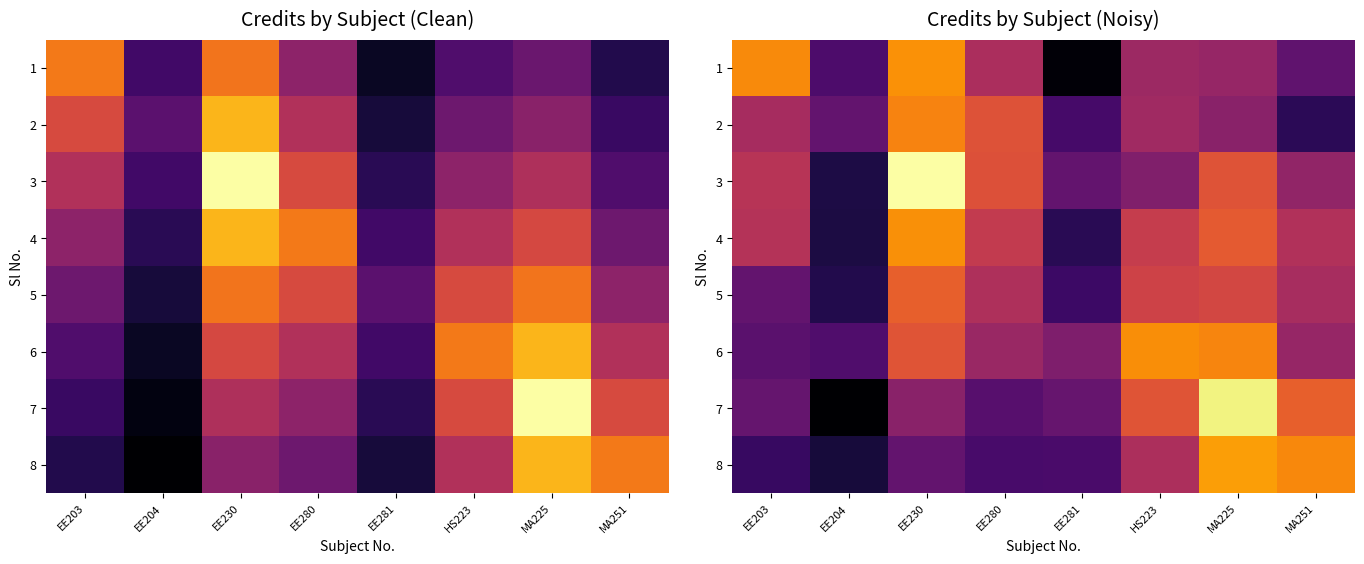

True or false: 2 has a value of 4.5 at EE230.

False